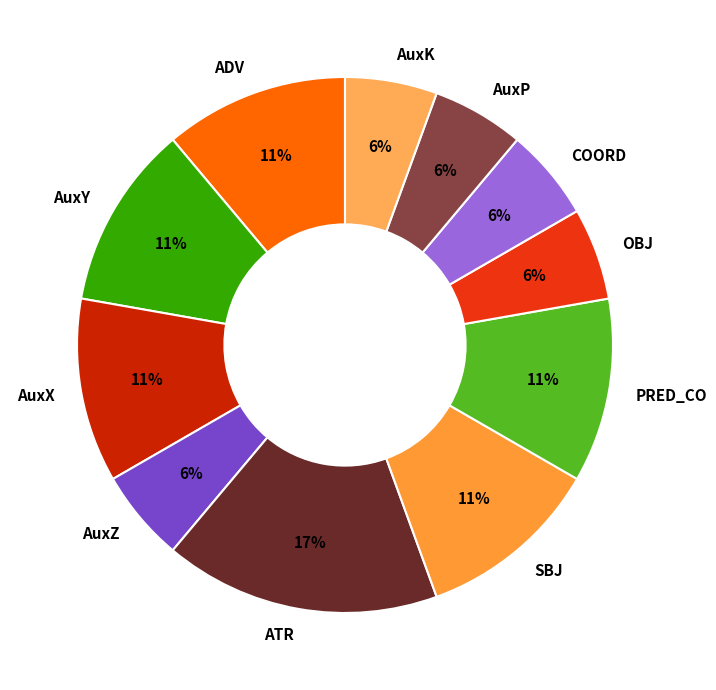

How many slices are in this pie chart?

11